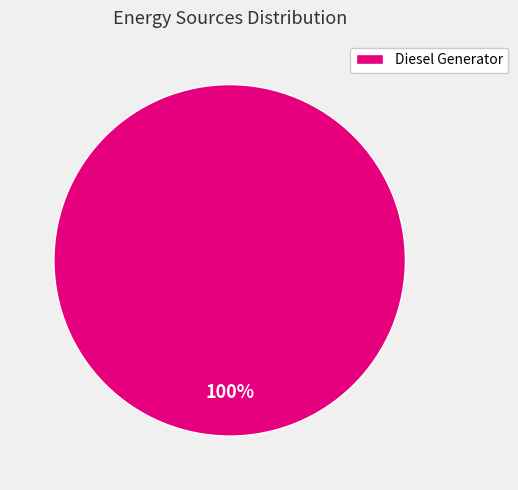

Does any single category account for the majority?

Yes